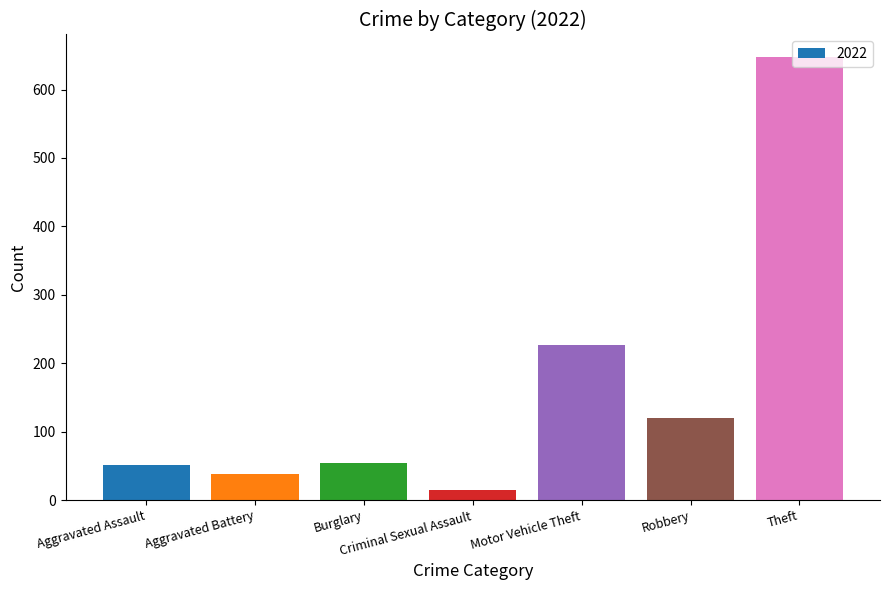

What is the change in value from Aggravated Battery to Burglary?

+16